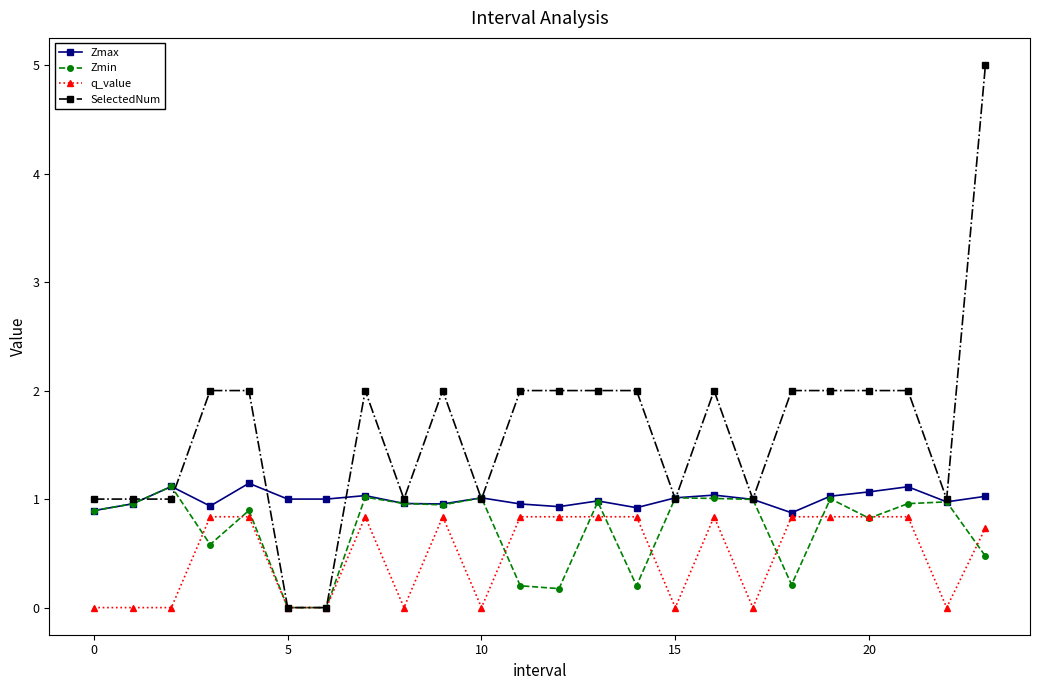

What is the value of the Zmin point at the 12th from the left?

0.2